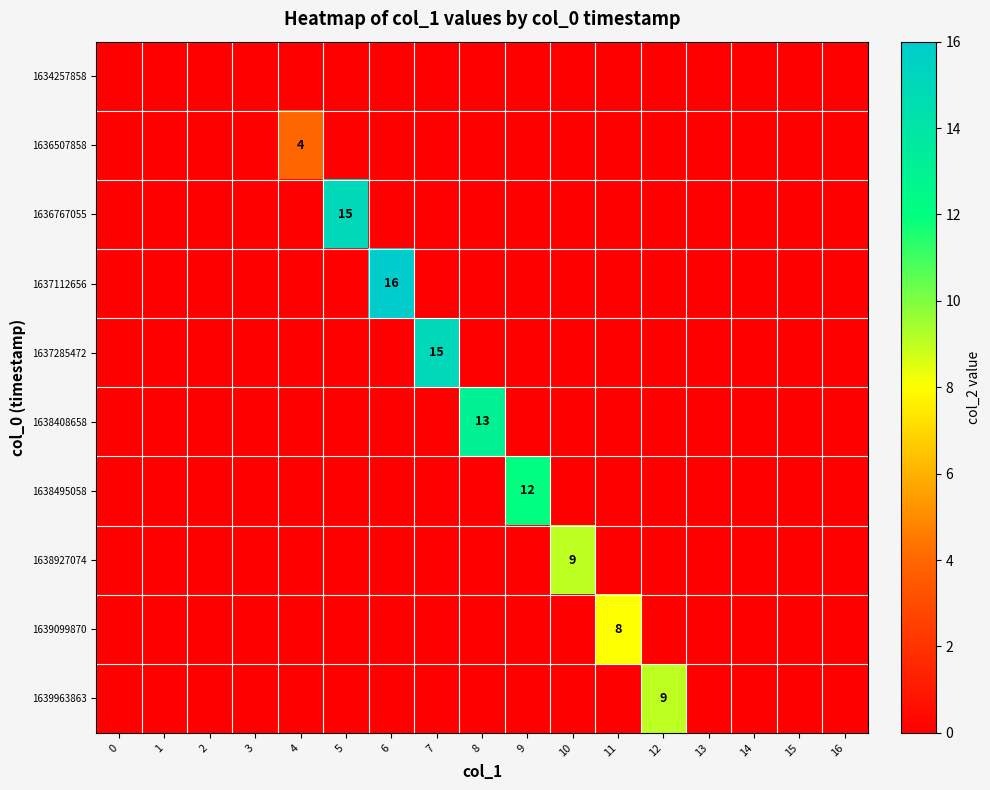

The value of 1636507858 at 4 is 4. True or false?

True